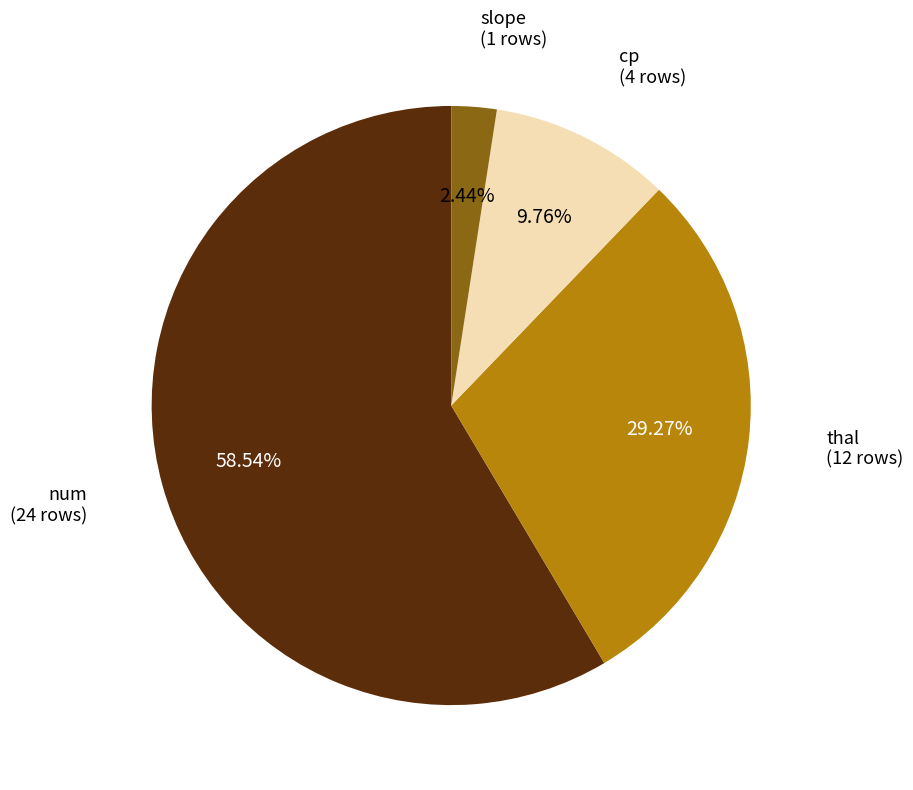

What is the largest slice in the pie chart?

num